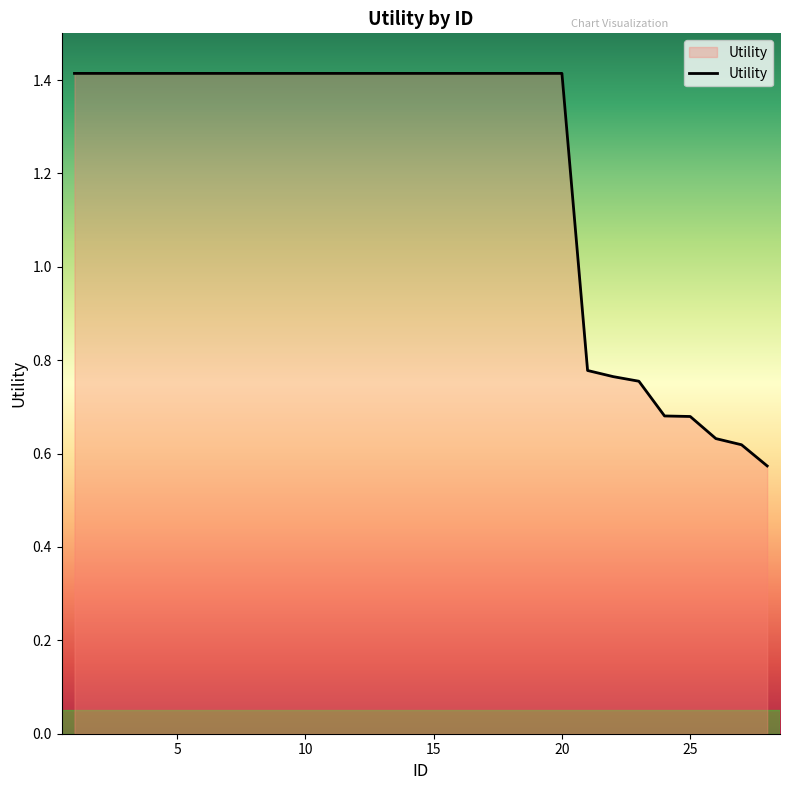

Is it true that the value at 15 is 1.4?

True